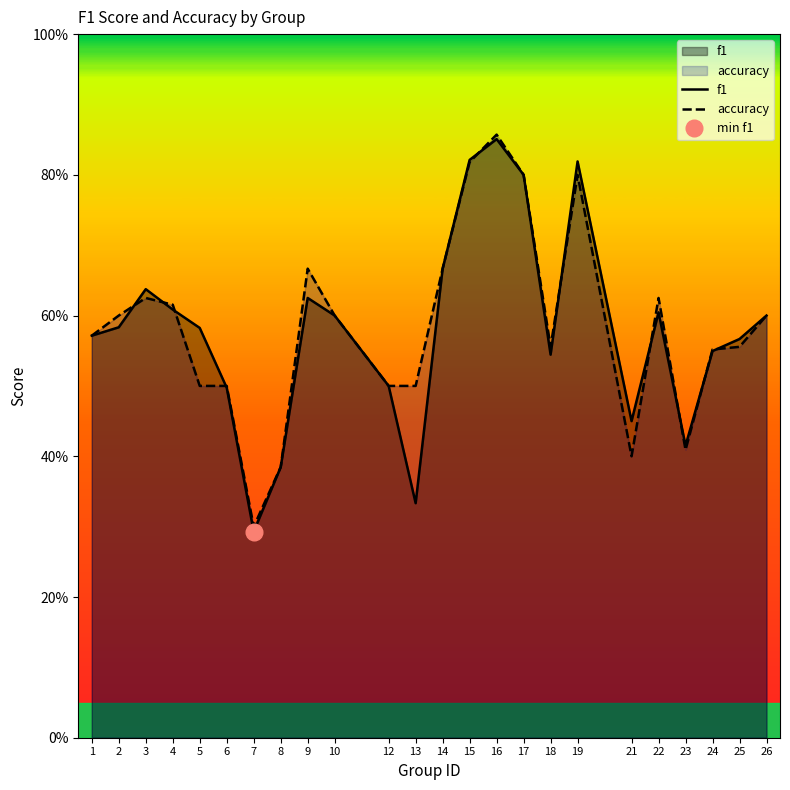

Reading left to right, extract all data points from this chart.

f1: 0.6	0.6	0.6	0.6	0.6	0.5	0.3	0.4	0.6	0.6	0.5	0.3	0.7	0.8	0.9	0.8	0.5	0.8	0.5	0.6	0.4	0.5	0.6	0.6
accuracy: 0.6	0.6	0.6	0.6	0.5	0.5	0.3	0.4	0.7	0.6	0.5	0.5	0.7	0.8	0.9	0.8	0.6	0.8	0.4	0.6	0.4	0.6	0.6	0.6